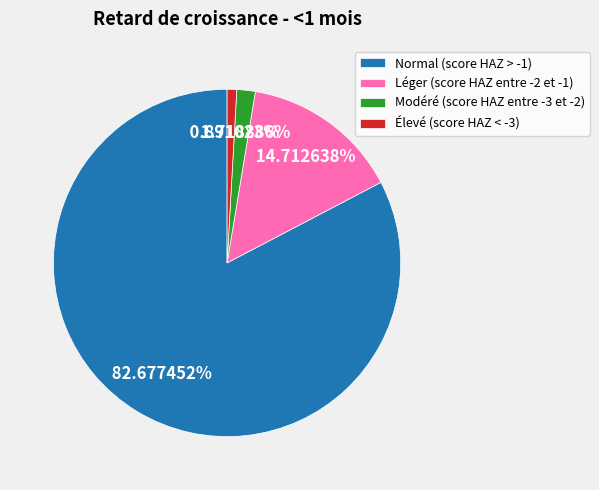

Is the sum of Léger (score HAZ entre -2 et -1) and Modéré (score HAZ entre -3 et -2) greater than half?

No